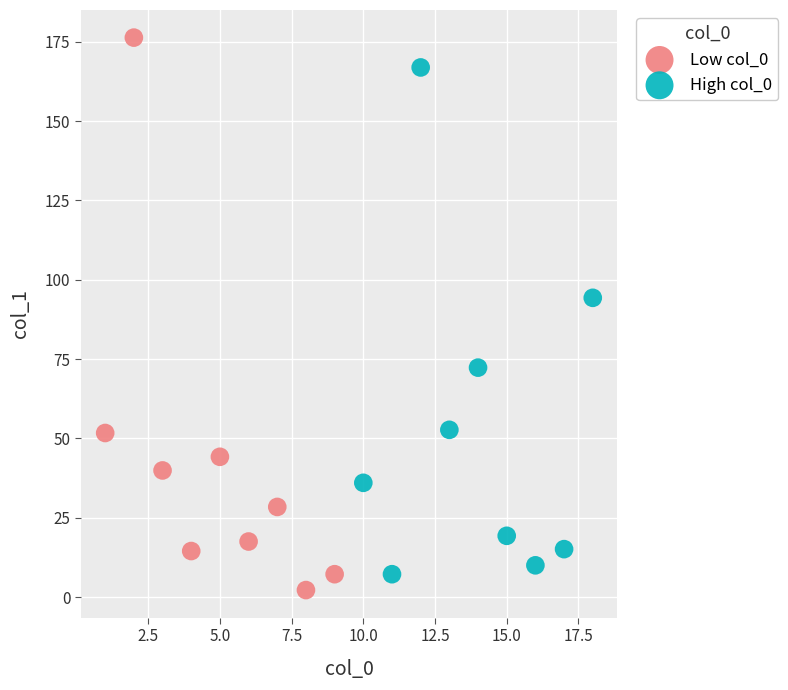

Which series contains the highest Y value?

Low col_0